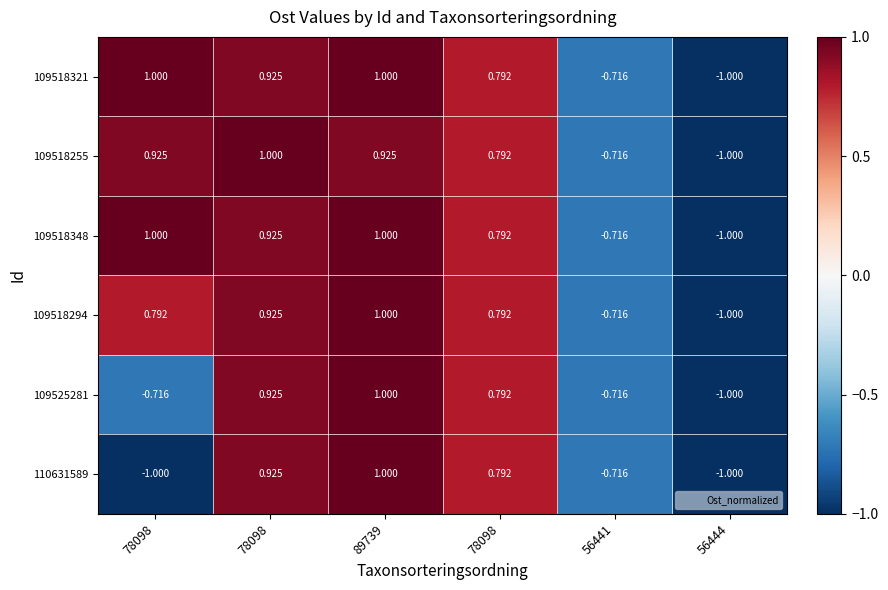

Count the number of categories in the chart.

6